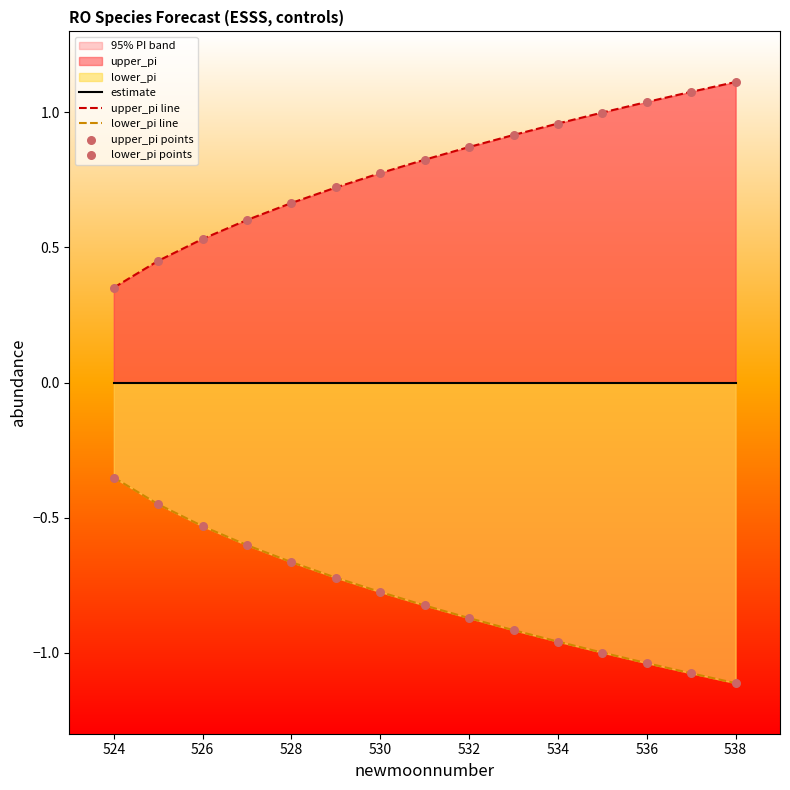

Which series contains the highest Y value?

upper_pi line